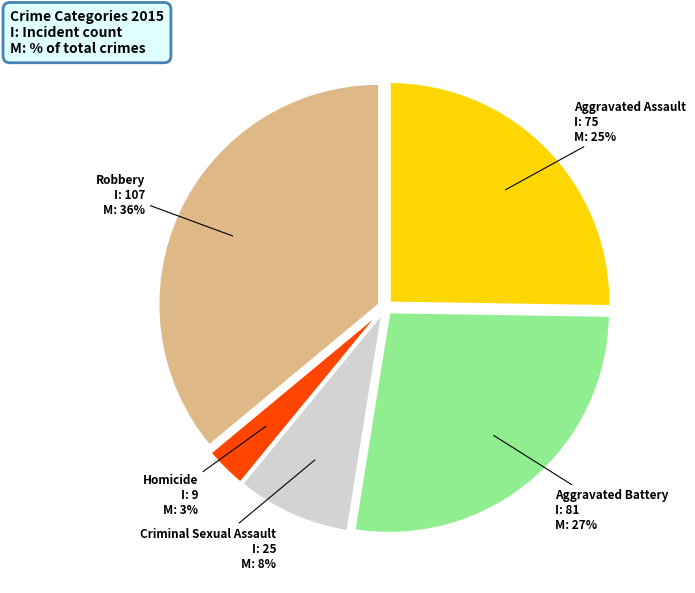

What is the ratio of the value at Aggravated Battery to the value at Homicide?

9.0